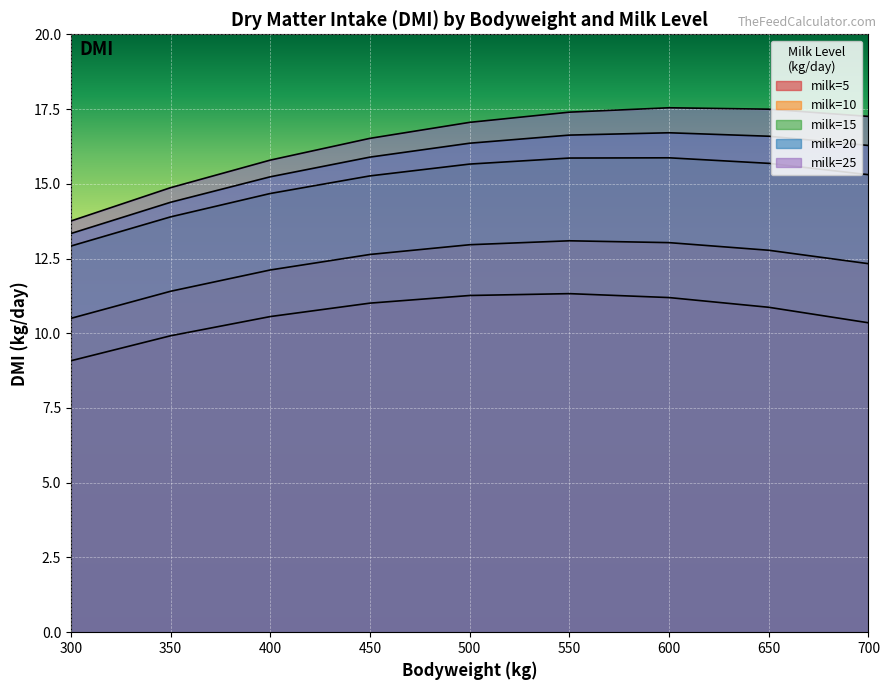

Is the value of milk=10 at 650 greater than the value of milk=25 at 600?

No